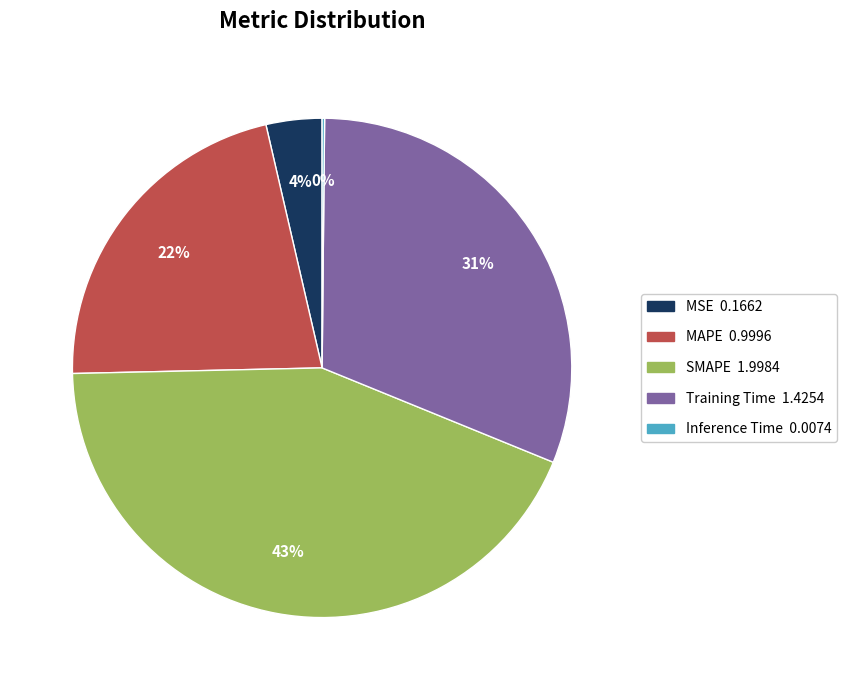

The SMAPE slice represents 58% of the pie. True or false?

False